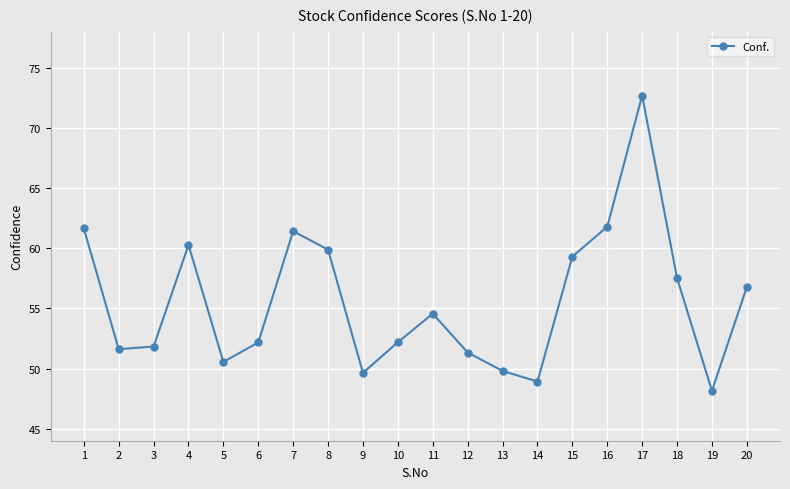

What is the sum of the values at 18 and 20?

114.3